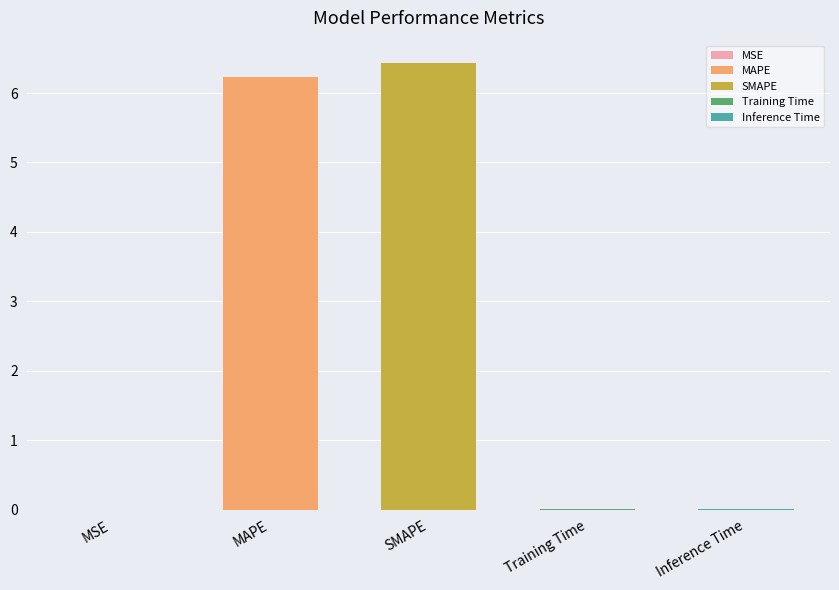

Where is the data nearest to the value 3?

Training Time